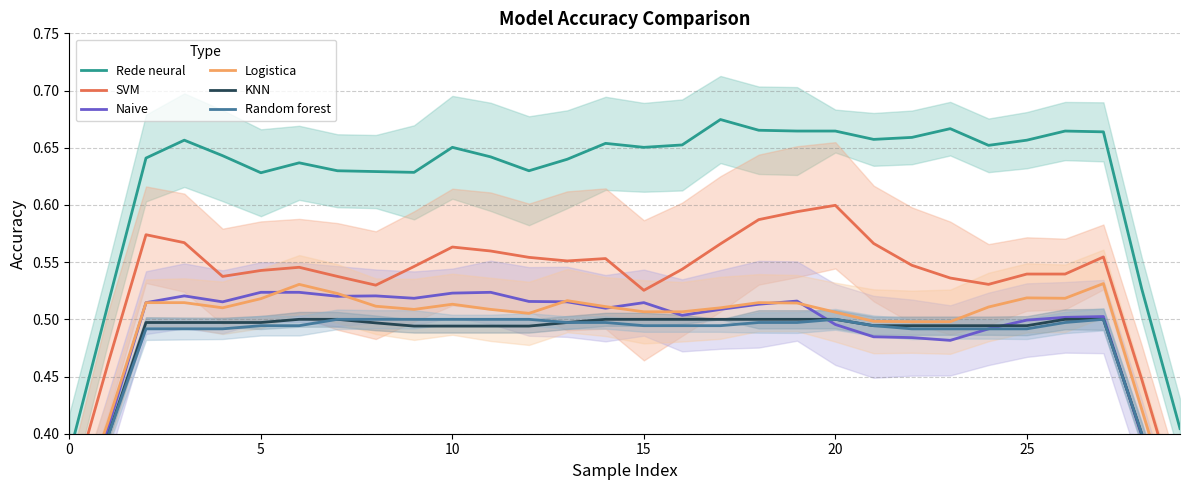

True or false: Naive and SVM cross at least once.

False